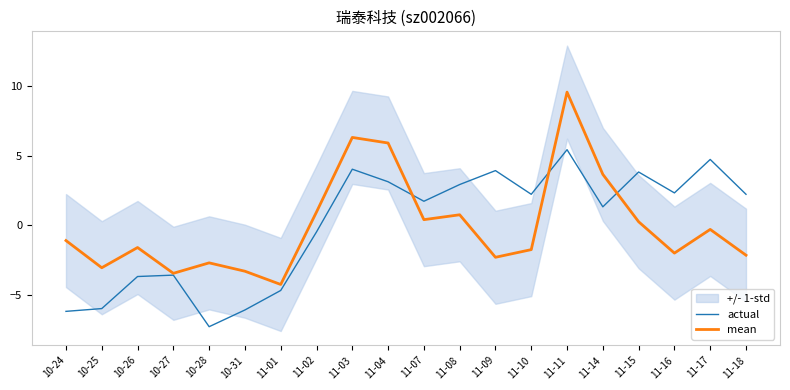

True or false: actual has more than 0 points higher than both neighbors.

True